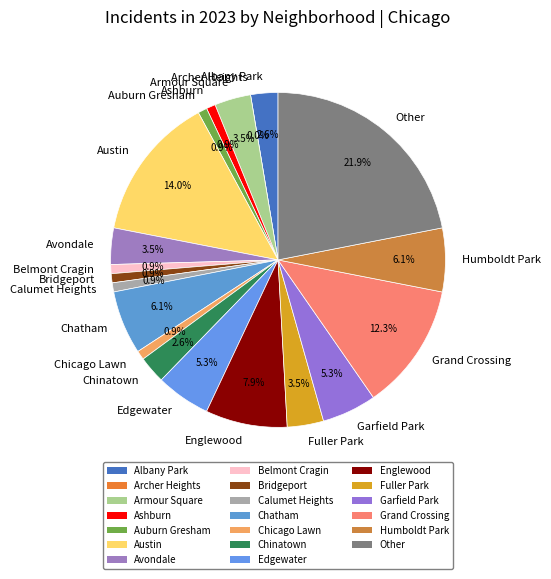

How many segments does this pie chart have?

20